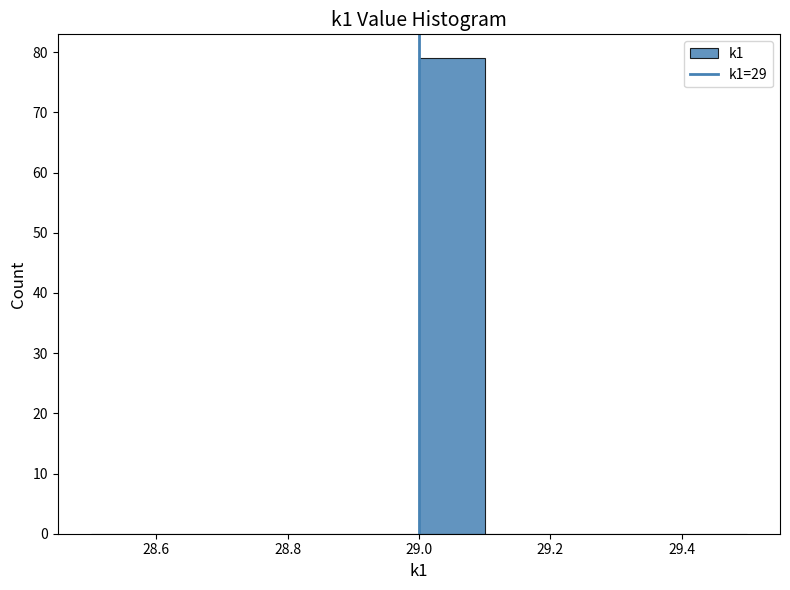

Reading left to right, list every bar in this chart as the range it spans on the x-axis followed by its height. The values are not printed on the chart, so give them approximately, as read against the axis.

28.5 to 28.6: 0
28.6 to 28.7: 0
28.7 to 28.8: 0
28.8 to 28.9: 0
28.9 to 29.0: 0
29.0 to 29.1: 79
29.1 to 29.2: 0
29.2 to 29.3: 0
29.3 to 29.4: 0
29.4 to 29.5: 0